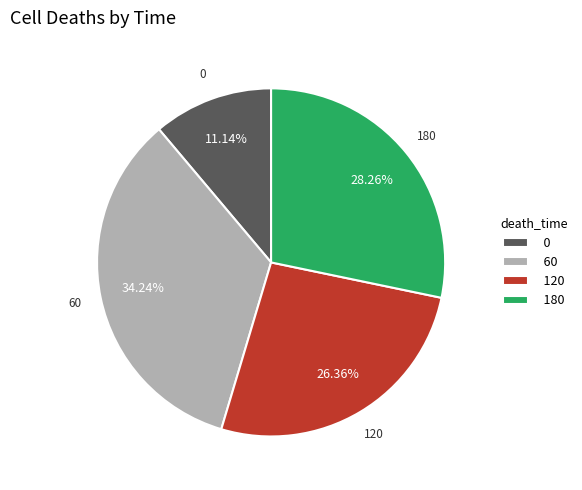

To the nearest percent, what is the average slice percentage?

25%